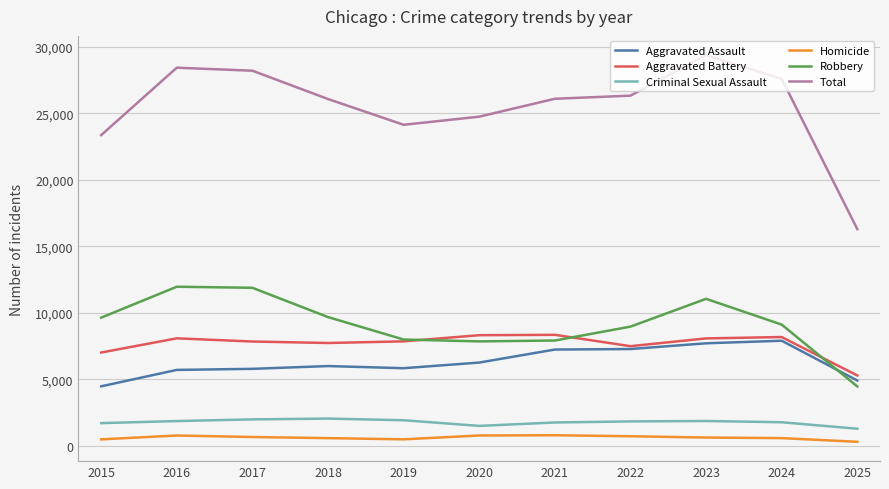

True or false: Aggravated Battery has a value of 4332 at 2024.

False